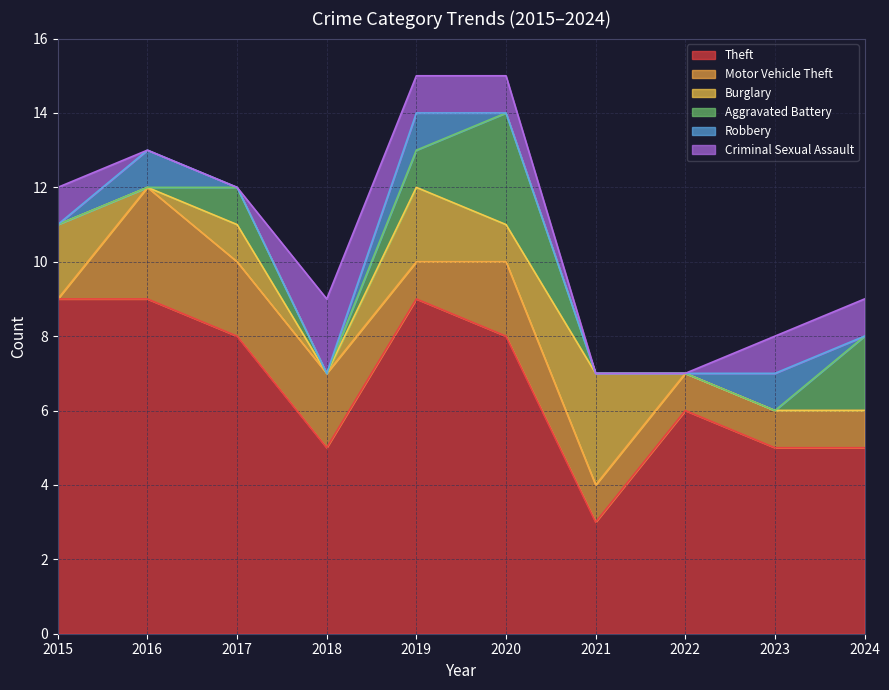

How many data points in Motor Vehicle Theft are less than 1?

1